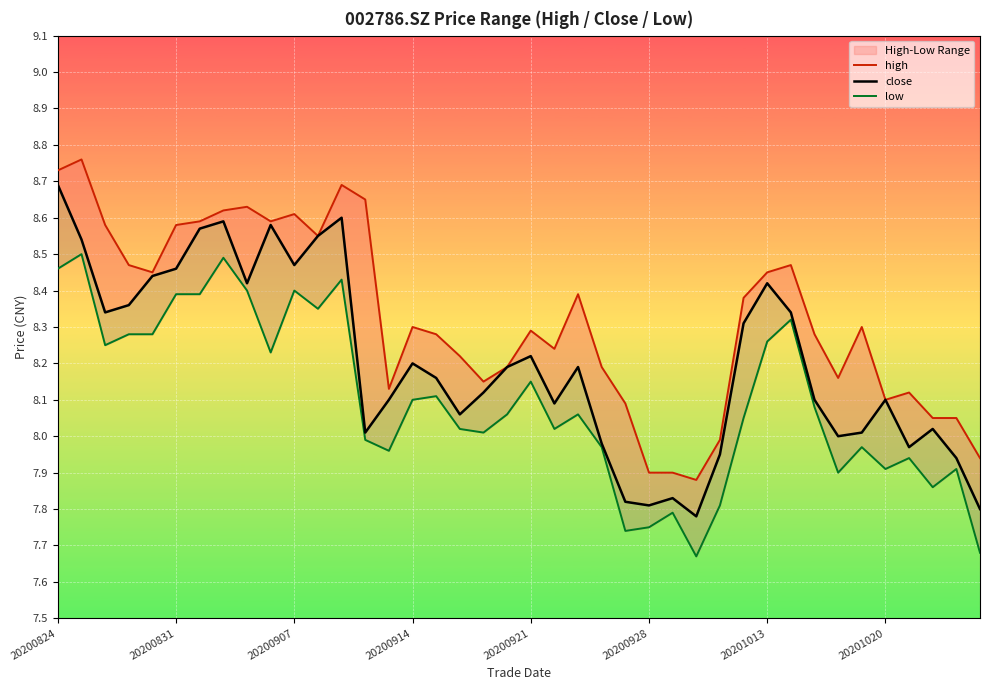

Reading left to right, extract all data points from this chart.

high: 8.7	8.8	8.6	8.5	8.4	8.6	8.6	8.6	8.6	8.6	8.6	8.6	8.7	8.7	8.1	8.3	8.3	8.2	8.2	8.2	8.3	8.2	8.4	8.2	8.1	7.9	7.9	7.9	8.0	8.4	8.4	8.5	8.3	8.2	8.3	8.1	8.1	8.1	8.1	7.9
close: 8.7	8.5	8.3	8.4	8.4	8.5	8.6	8.6	8.4	8.6	8.5	8.6	8.6	8.0	8.1	8.2	8.2	8.1	8.1	8.2	8.2	8.1	8.2	8.0	7.8	7.8	7.8	7.8	8.0	8.3	8.4	8.3	8.1	8.0	8.0	8.1	8.0	8.0	7.9	7.8
low: 8.5	8.5	8.2	8.3	8.3	8.4	8.4	8.5	8.4	8.2	8.4	8.3	8.4	8.0	8.0	8.1	8.1	8.0	8.0	8.1	8.2	8.0	8.1	8.0	7.7	7.8	7.8	7.7	7.8	8.1	8.3	8.3	8.1	7.9	8.0	7.9	7.9	7.9	7.9	7.7